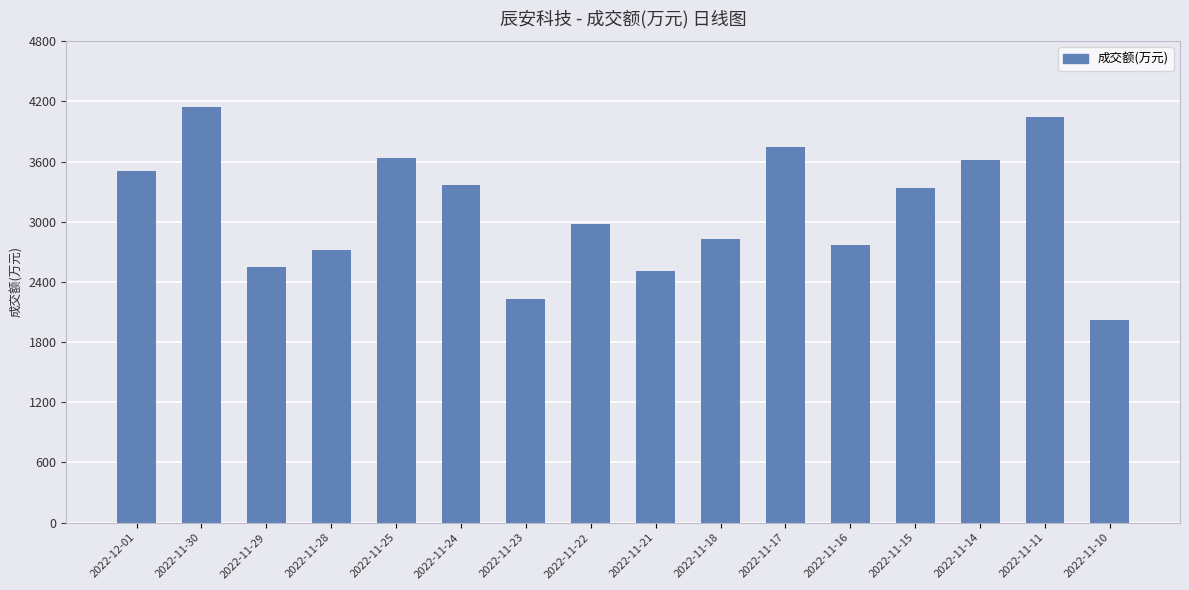

Approximately how many times larger is the value at 2022-11-30 compared to 2022-11-17?

1.1